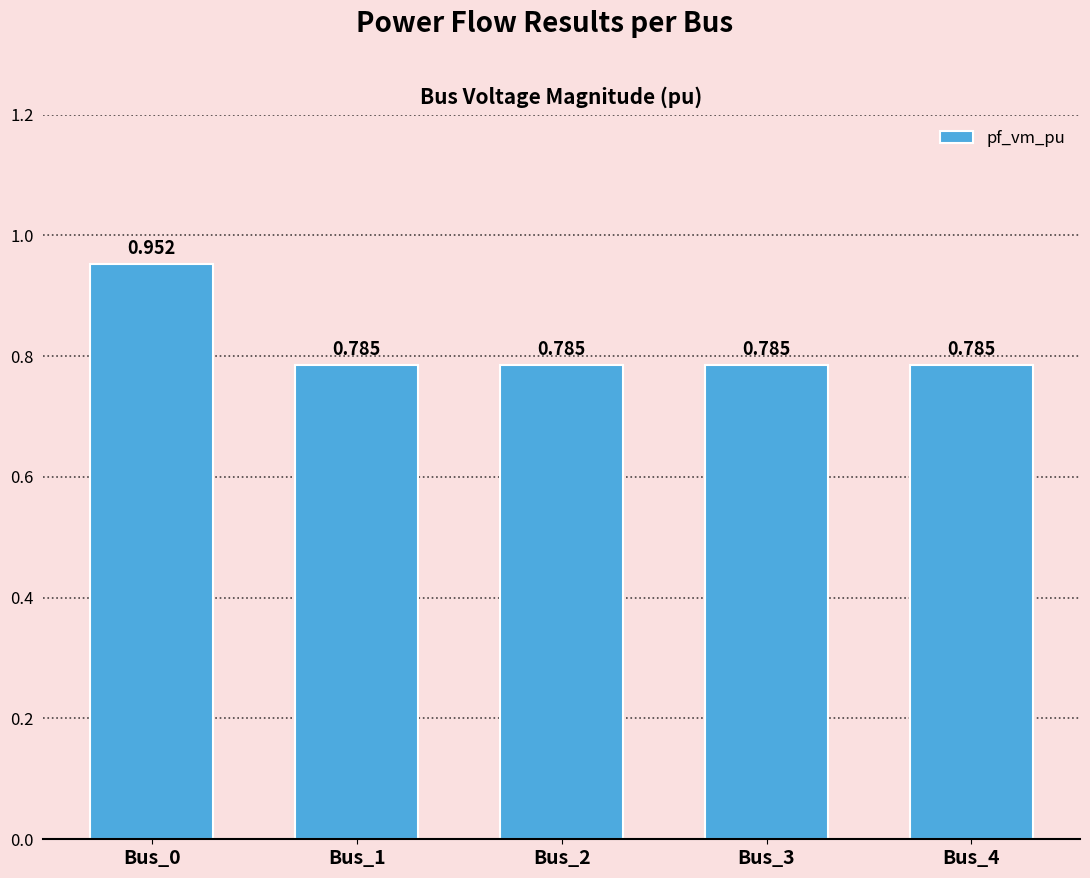

What is the sum of all values?

4.1